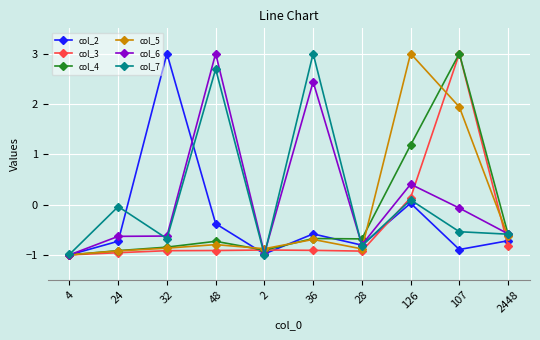

Which series changed the most between 4 and 36?

col_7